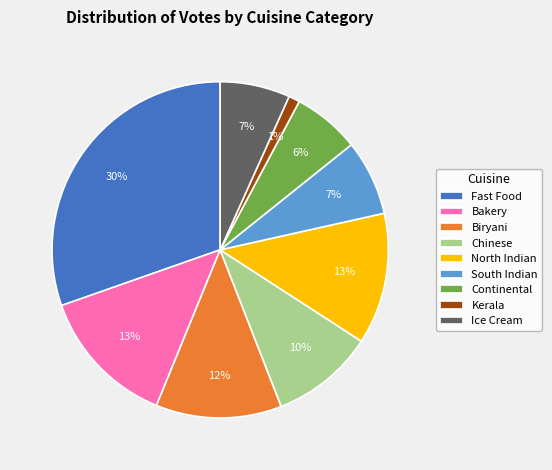

To the nearest percent, what is the average slice percentage?

11%